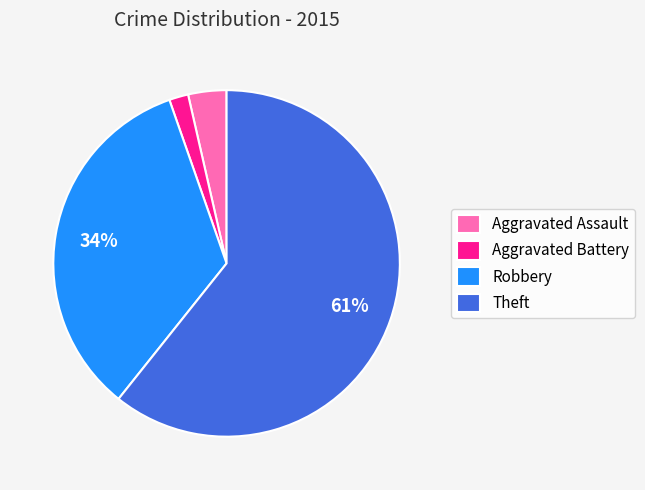

Between Robbery and Aggravated Assault, which is larger?

Robbery